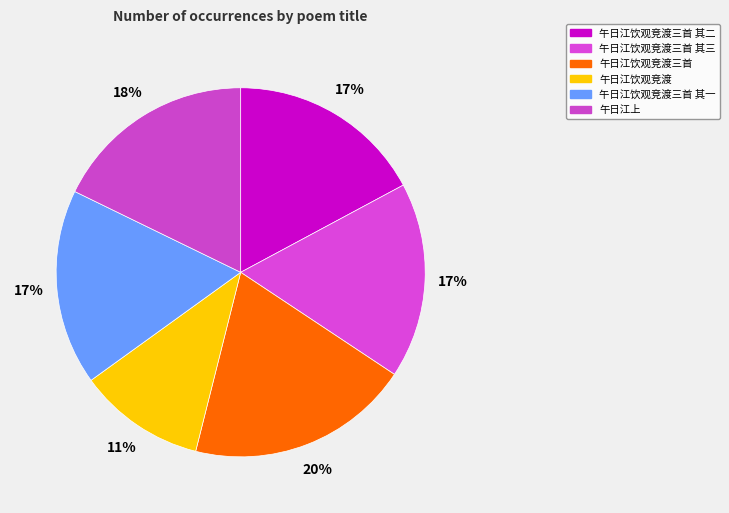

What is the largest slice in the pie chart?

午日江饮观竞渡三首